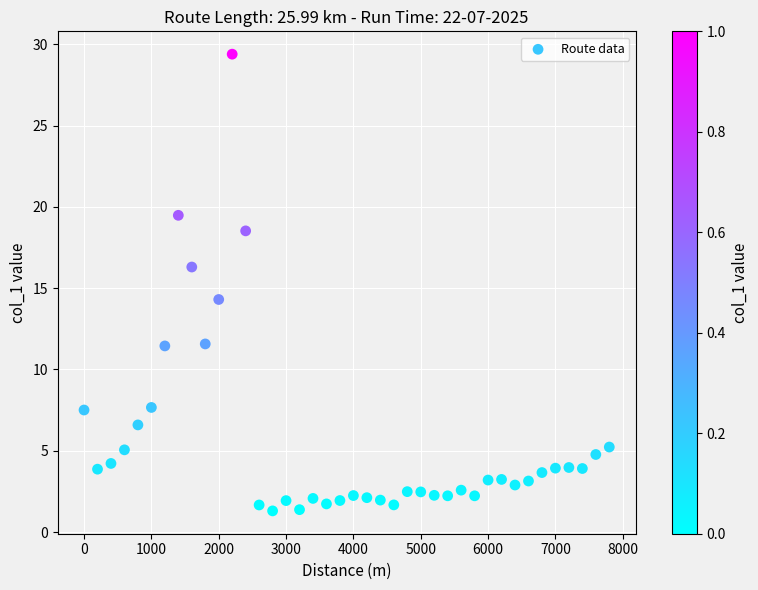

What is the range of Y values (max minus min)?

28.1